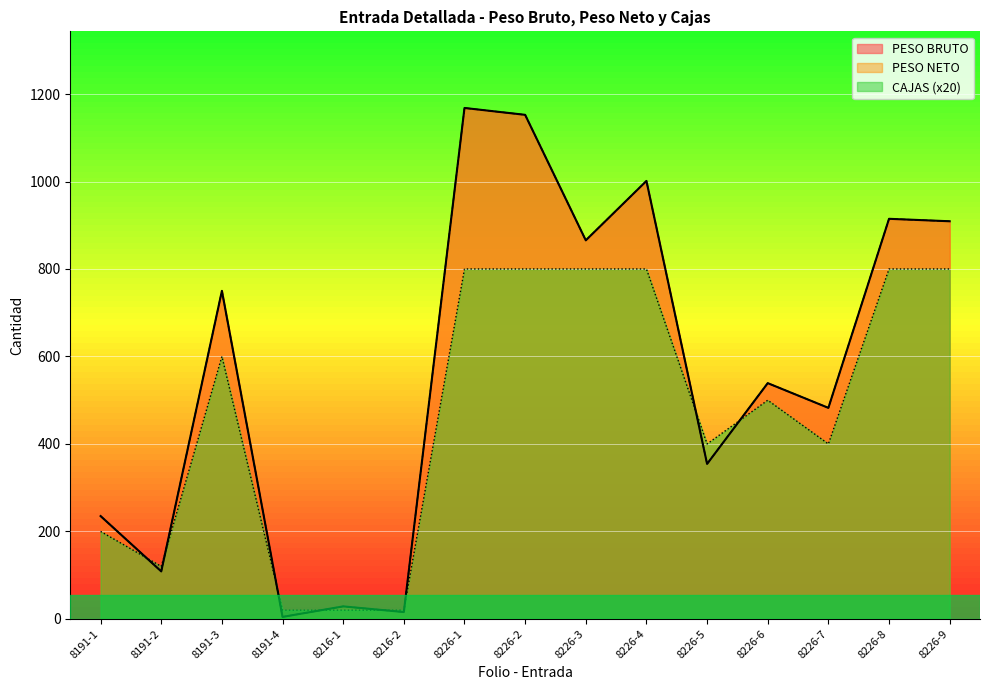

Where is PESO NETO nearest to the value 586?

8226-6